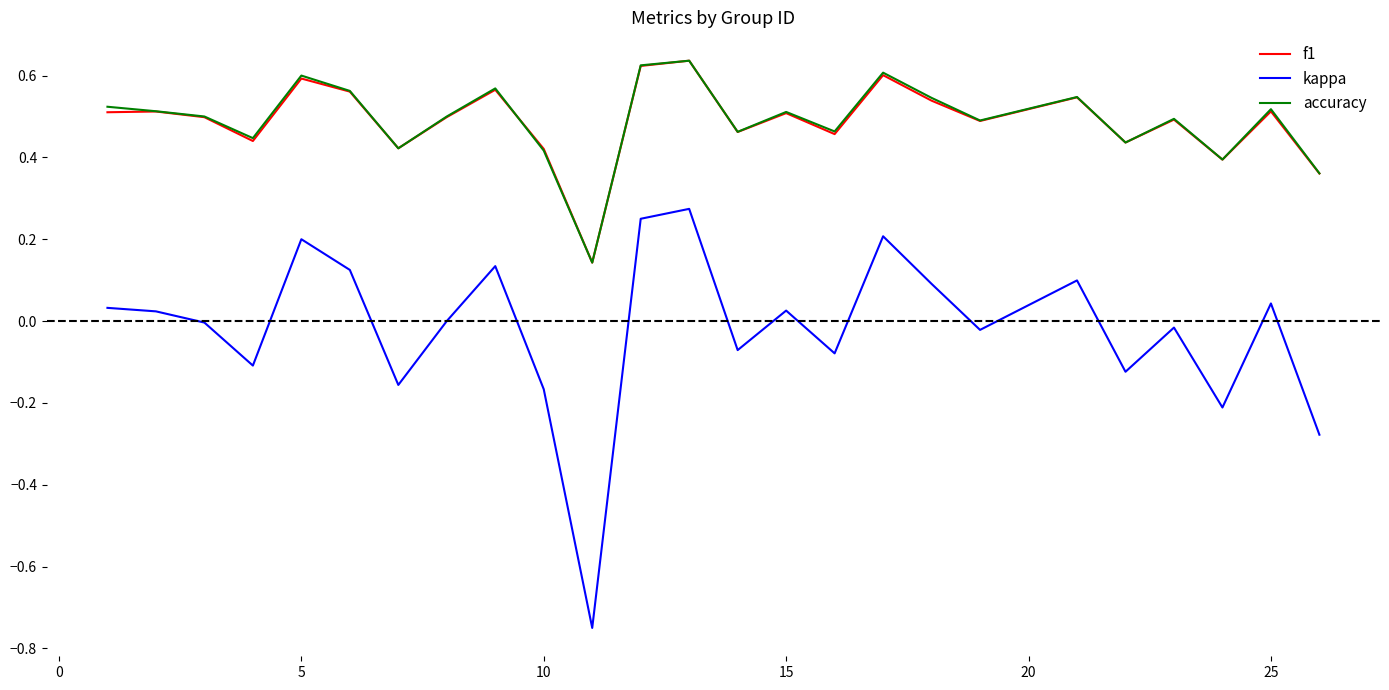

Which series has the largest range (max minus min)?

kappa